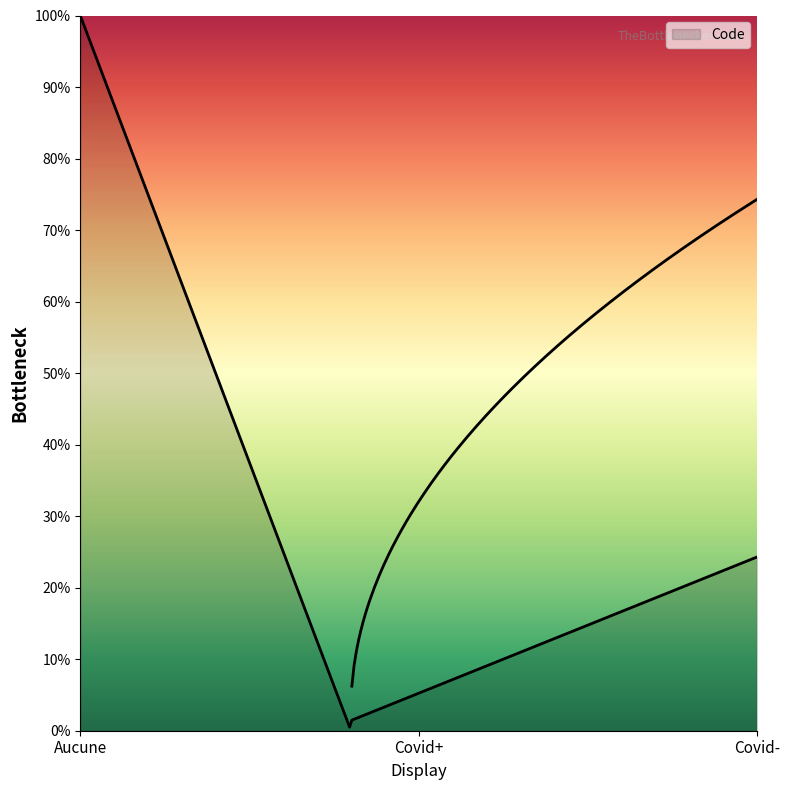

How many lines are shown in the chart?

1